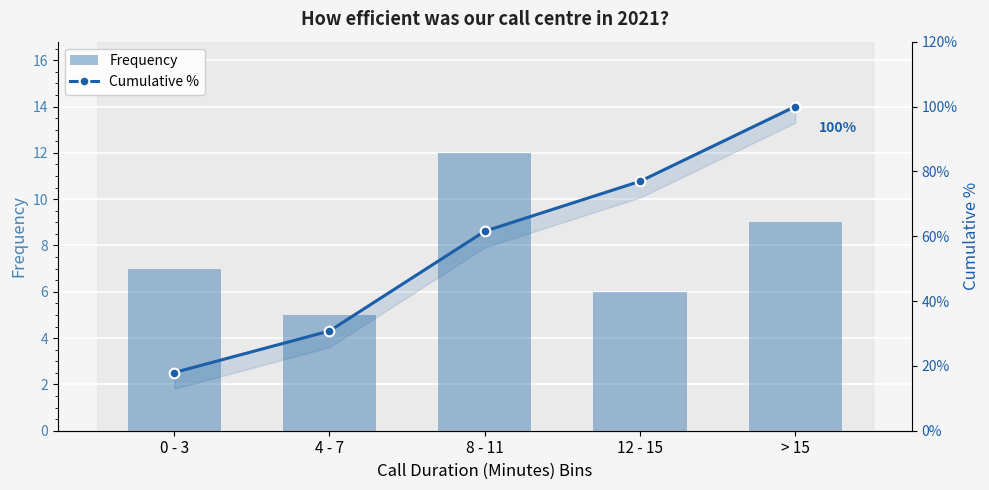

Rank the categories by Frequency value from highest to lowest.

8 - 11, > 15, 0 - 3, 12 - 15, 4 - 7